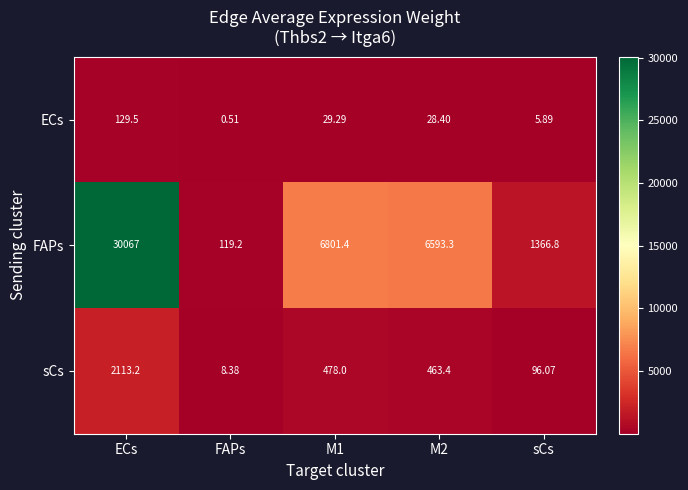

At FAPs, list the series in order from smallest to largest.

ECs, sCs, FAPs